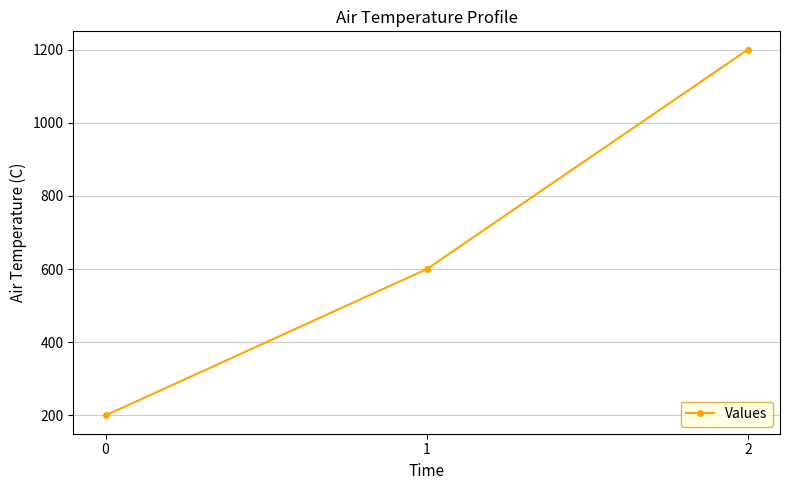

Rank the categories by value from highest to lowest.

2, 1, 0